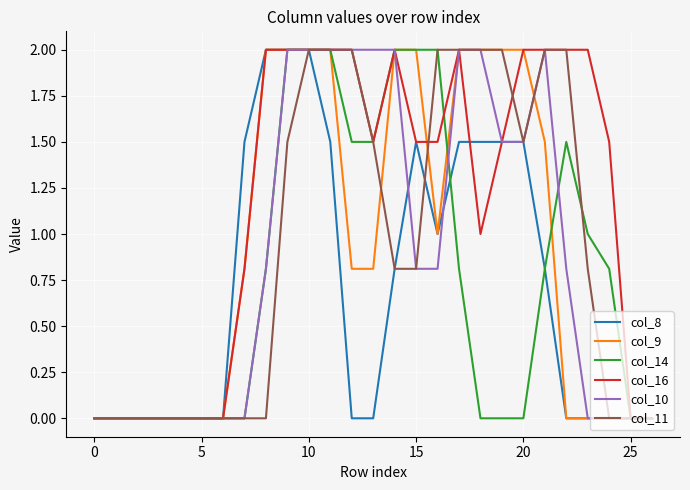

What is the maximum value shown in the chart?

2.0